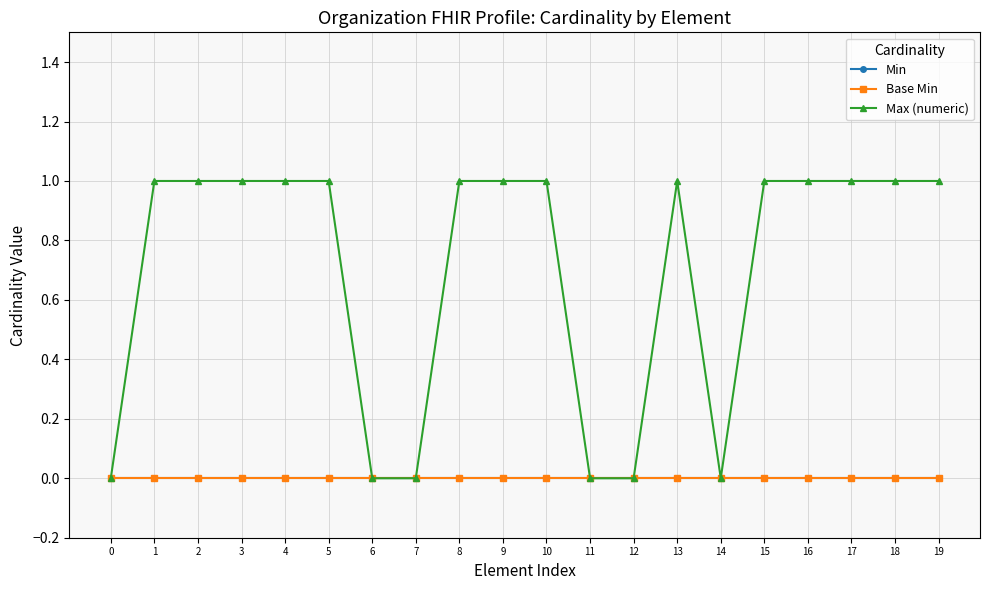

Is the value of Max (numeric) at 3 greater than the value of Base Min at 12?

Yes